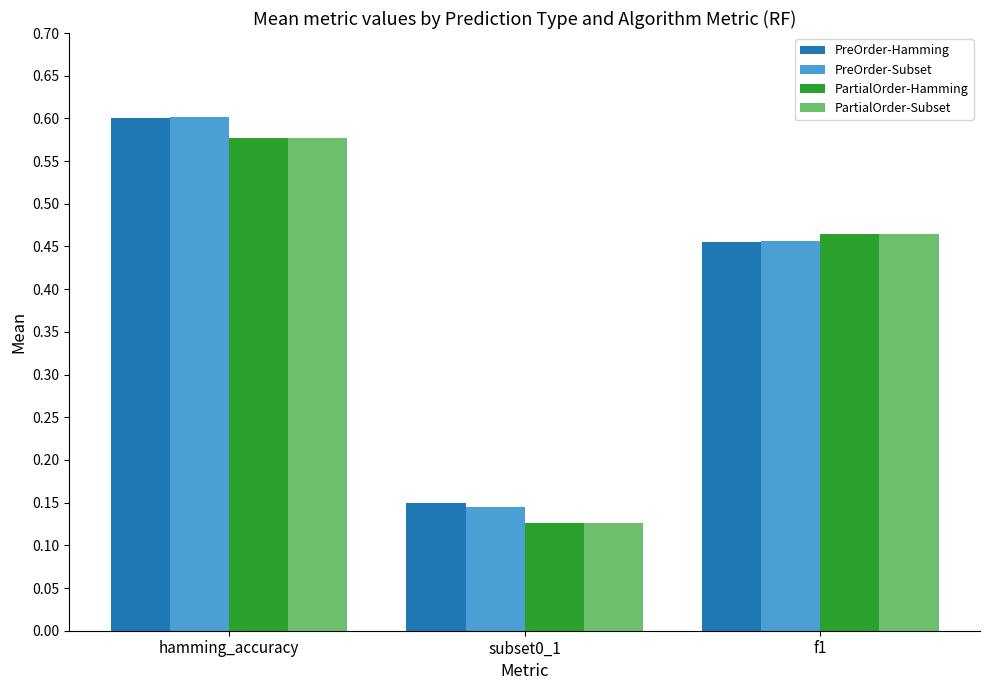

Which category has the highest value in the PreOrder-Hamming series?

hamming_accuracy